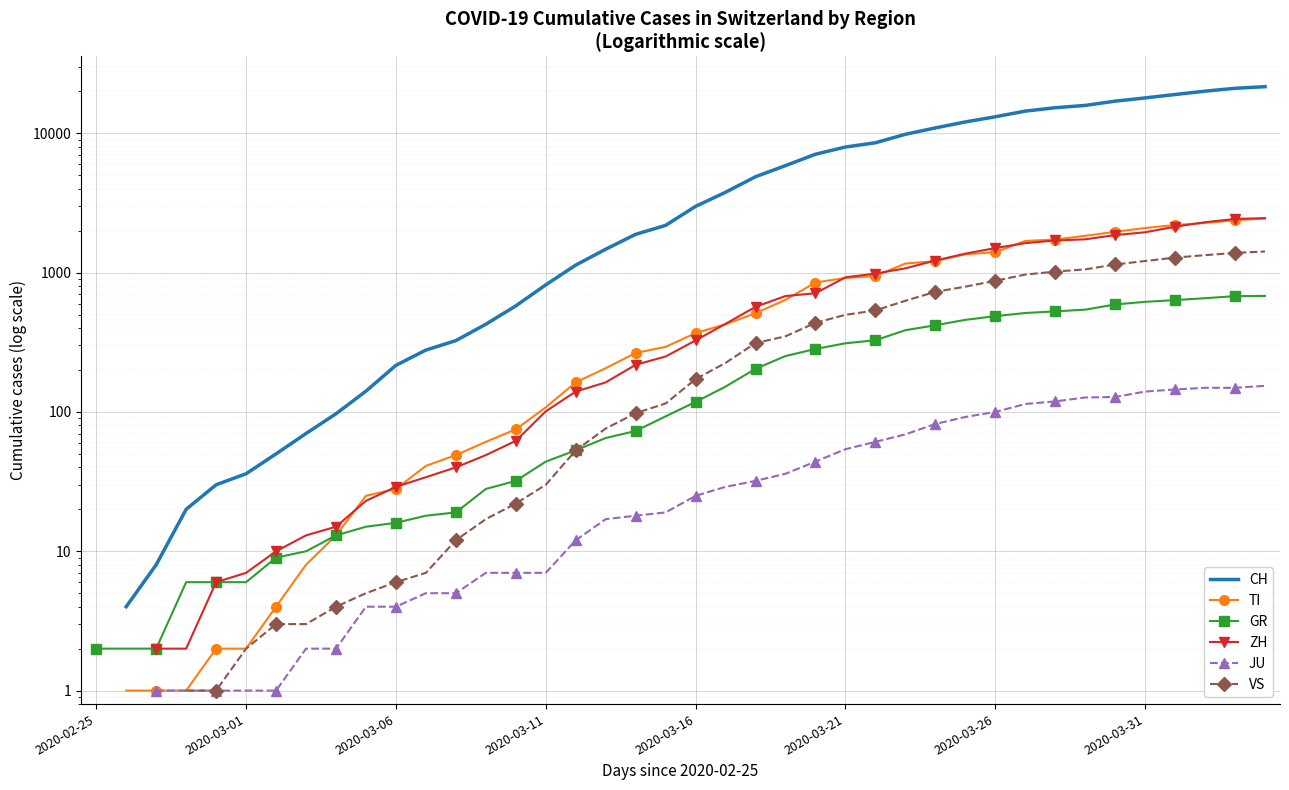

Between 20 and 39, which series saw the biggest shift?

CH